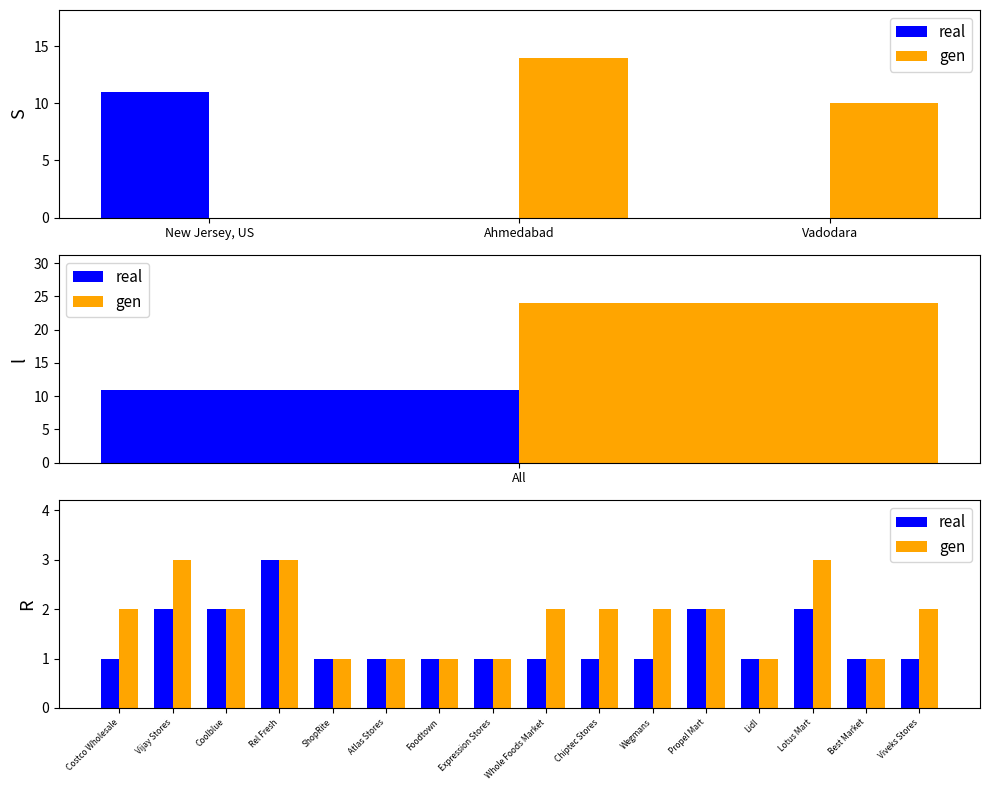

Which series has the largest total across all categories?

gen